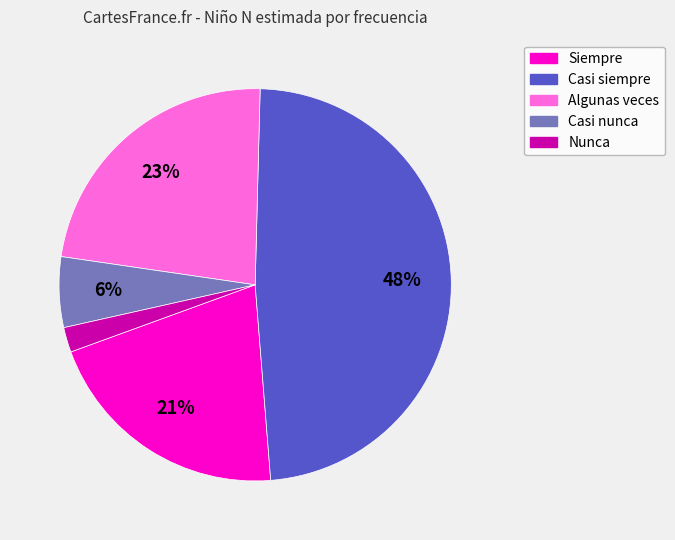

Which has a higher value, Siempre or Nunca?

Siempre